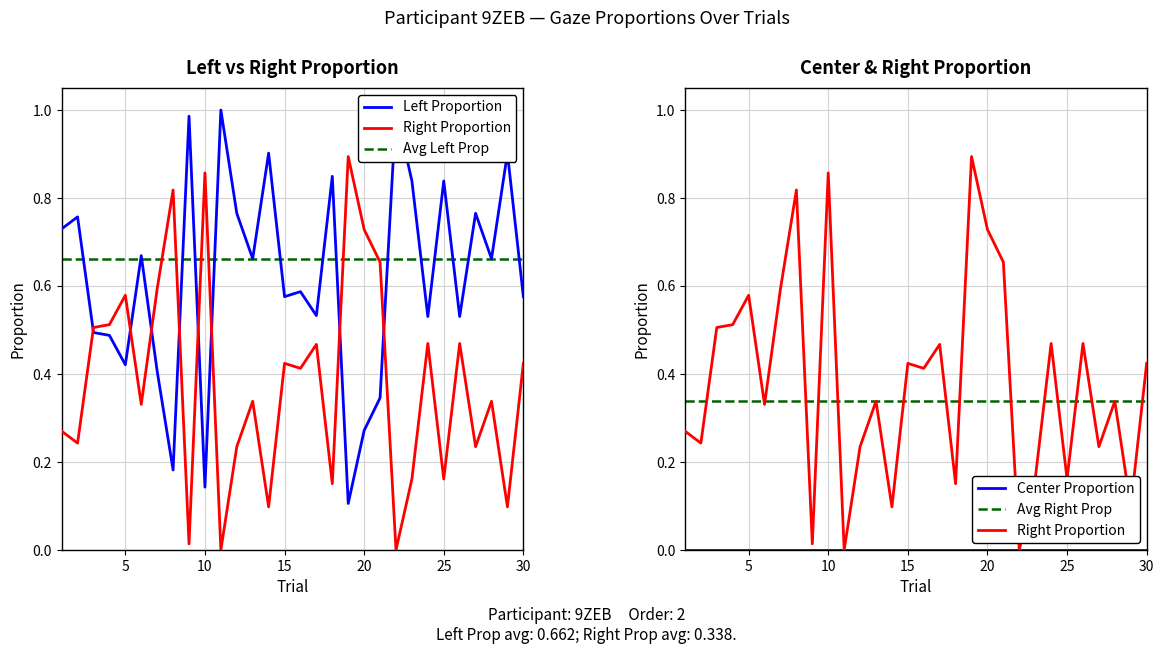

At which category is the sum across all series the highest?

1